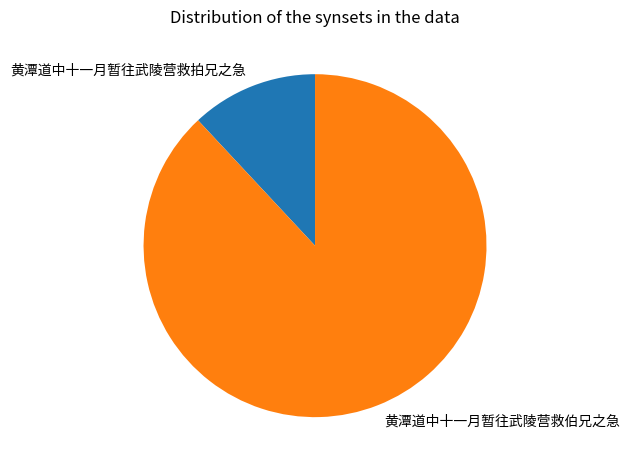

Rank the categories by value from highest to lowest.

黄潭道中十一月暂往武陵营救伯兄之急, 黄潭道中十一月暂往武陵营救拍兄之急